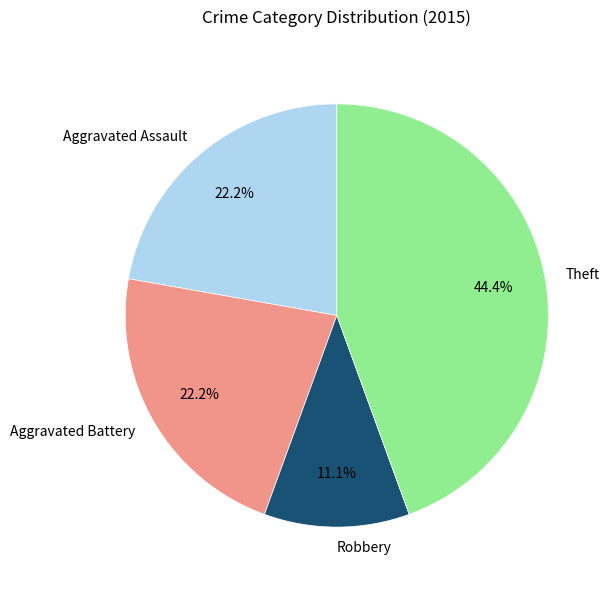

To the nearest percent, what is the combined percentage of Aggravated Assault and Theft?

67%